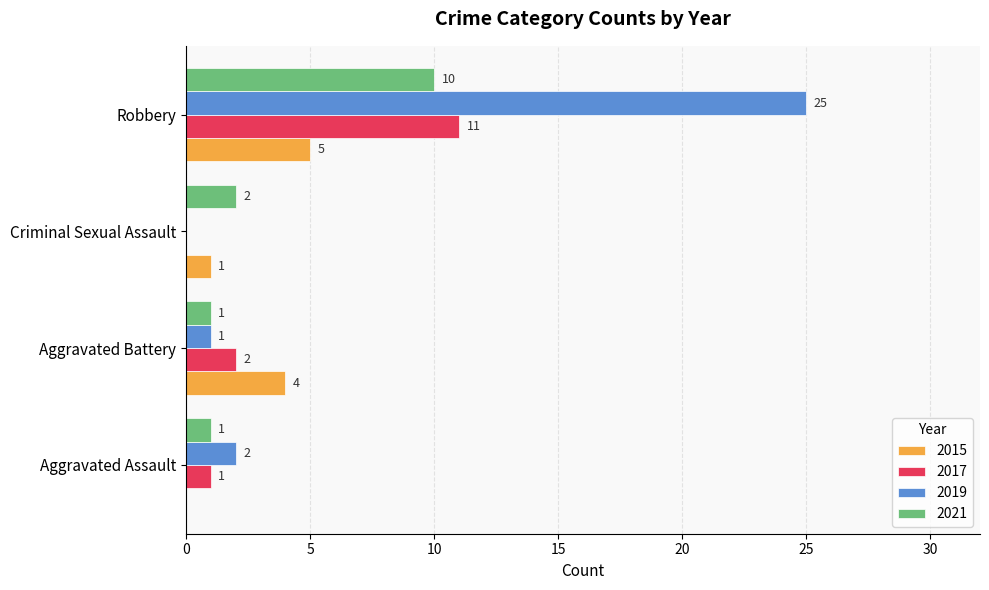

Count the number of data series in this chart.

4